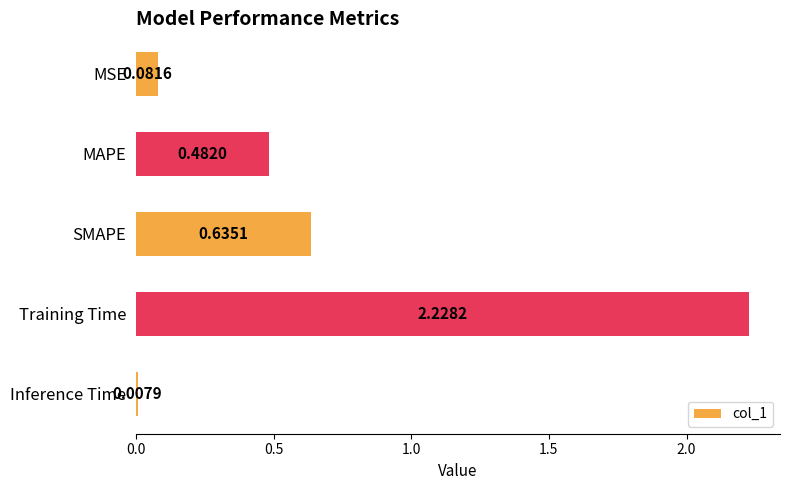

Which has a higher value, MAPE or Inference Time?

MAPE